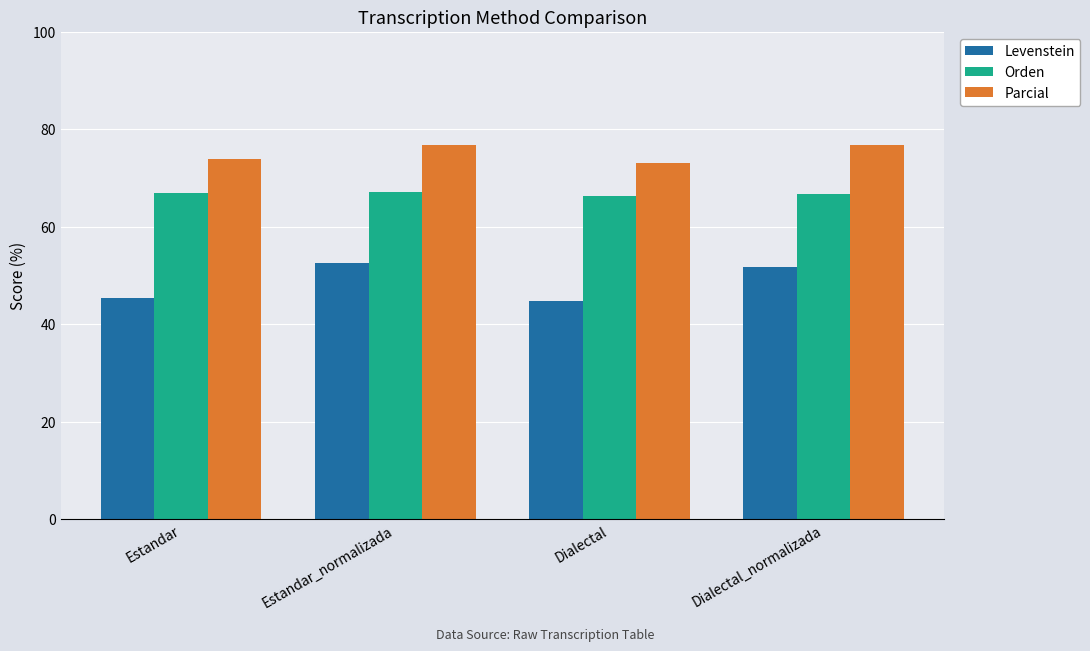

What is the sum of all Levenstein values?

194.5